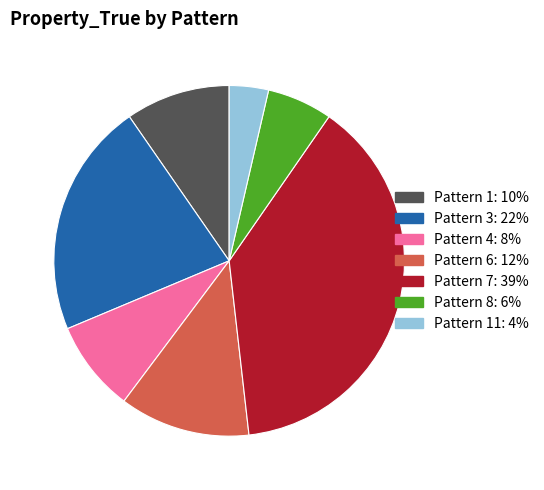

Rank the categories by value from lowest to highest.

Pattern 11: 4%, Pattern 8: 6%, Pattern 4: 8%, Pattern 1: 10%, Pattern 6: 12%, Pattern 3: 22%, Pattern 7: 39%